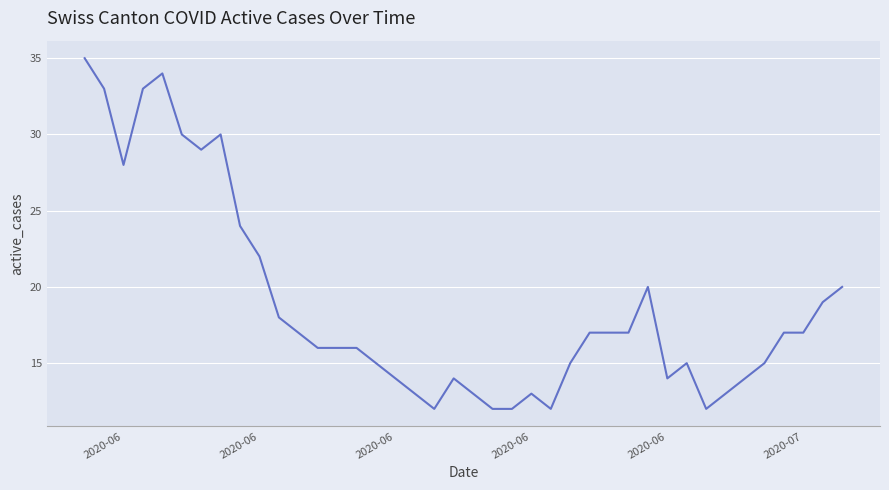

What is the smallest value displayed?

12